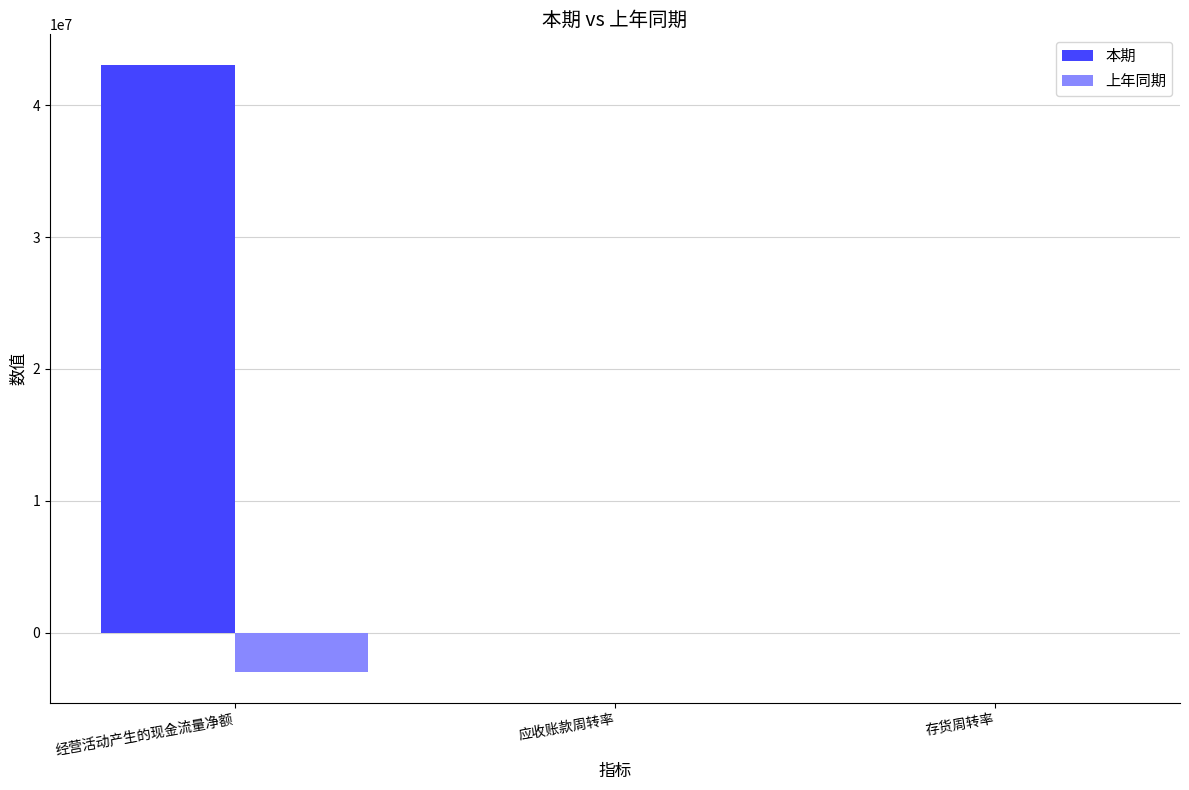

How many distinct data groups are displayed?

2